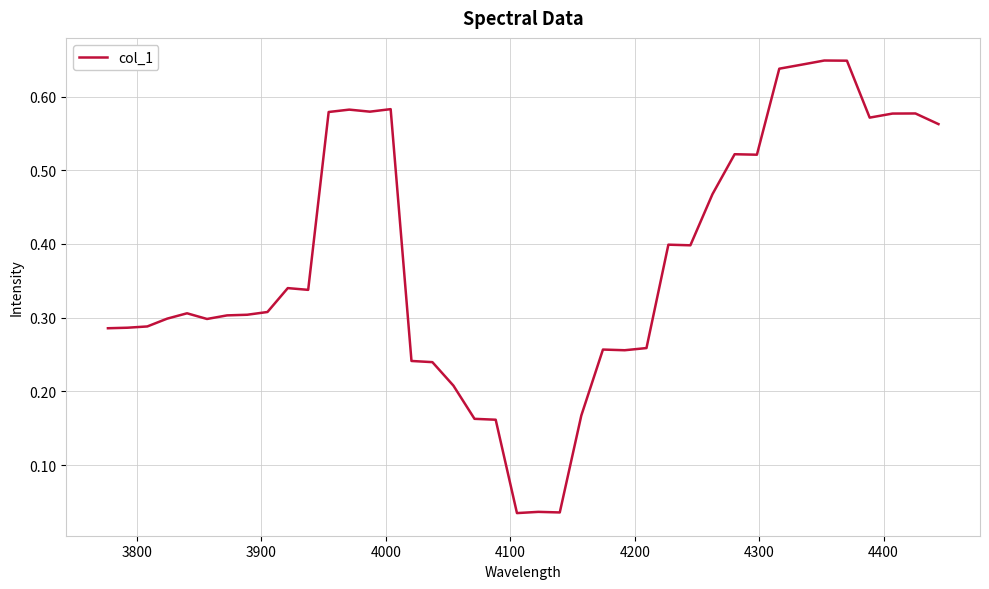

What is the average value?

0.4